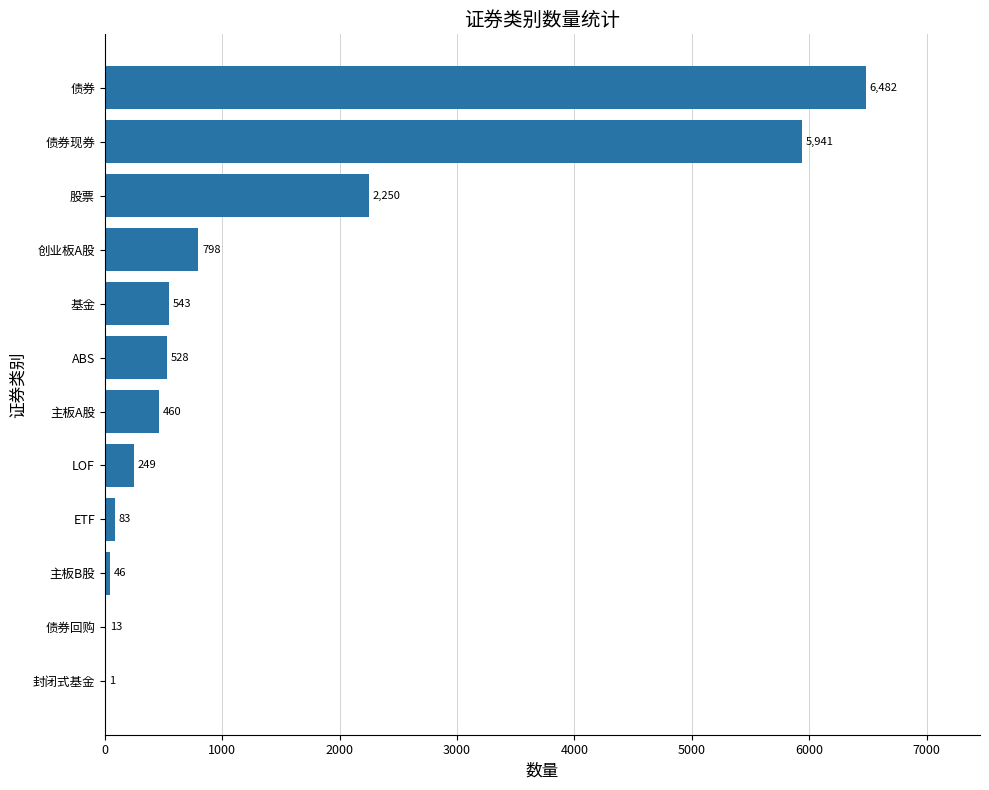

Which has a higher value, 创业板A股 or LOF?

创业板A股